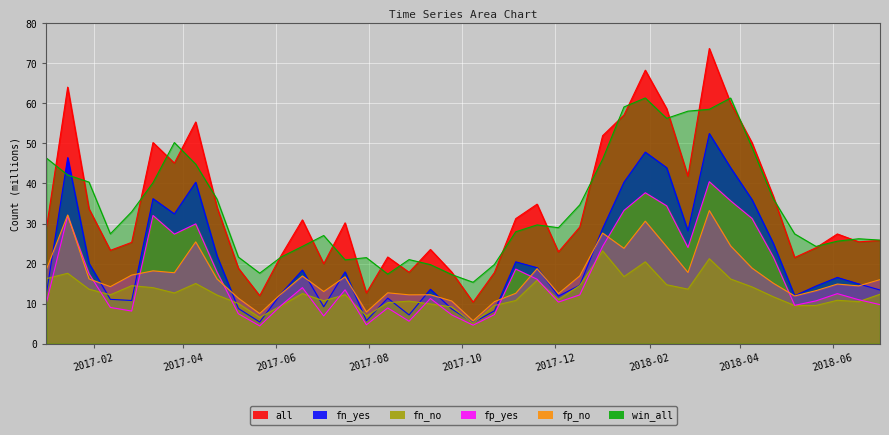

Reading left to right, what are all the values shown in this chart?

all: 2017-01-01=28.7	2017-01-15=64.0	2017-01-29=33.7	2017-02-12=23.3	2017-02-26=25.3	2017-03-12=50.2	2017-03-26=45.1	2017-04-09=55.3	2017-04-23=34.1	2017-05-07=18.9	2017-05-21=12.0	2017-06-04=22.0	2017-06-18=30.9	2017-07-02=20.0	2017-07-16=30.2	2017-07-30=12.7	2017-08-13=21.7	2017-08-27=17.8	2017-09-10=23.5	2017-09-24=17.9	2017-10-08=10.4	2017-10-22=17.8	2017-11-05=31.2	2017-11-19=34.8	2017-12-03=22.9	2017-12-17=29.1	2018-01-01=51.9	2018-01-15=57.1	2018-01-29=68.3	2018-02-12=58.7	2018-02-26=41.8	2018-03-12=73.7	2018-03-26=60.1	2018-04-09=50.2	2018-04-23=36.8	2018-05-07=21.5	2018-05-21=24.0	2018-06-04=27.4	2018-06-18=25.4	2018-07-02=25.8
fn_yes: 2017-01-01=12.4	2017-01-15=46.5	2017-01-29=20.1	2017-02-12=11.1	2017-02-26=10.8	2017-03-12=36.2	2017-03-26=32.4	2017-04-09=40.3	2017-04-23=21.9	2017-05-07=8.8	2017-05-21=5.4	2017-06-04=12.5	2017-06-18=18.4	2017-07-02=9.2	2017-07-16=17.9	2017-07-30=5.7	2017-08-13=11.4	2017-08-27=7.2	2017-09-10=13.6	2017-09-24=8.7	2017-10-08=5.3	2017-10-22=8.2	2017-11-05=20.4	2017-11-19=19.0	2017-12-03=11.9	2017-12-17=14.6	2018-01-01=28.8	2018-01-15=40.3	2018-01-29=47.8	2018-02-12=43.9	2018-02-26=28.2	2018-03-12=52.5	2018-03-26=43.9	2018-04-09=36.0	2018-04-23=25.1	2018-05-07=12.0	2018-05-21=14.4	2018-06-04=16.6	2018-06-18=14.9	2018-07-02=13.4
fn_no: 2017-01-01=16.3	2017-01-15=17.6	2017-01-29=13.6	2017-02-12=12.2	2017-02-26=14.5	2017-03-12=14.0	2017-03-26=12.7	2017-04-09=15.0	2017-04-23=12.2	2017-05-07=10.1	2017-05-21=6.6	2017-06-04=9.5	2017-06-18=12.5	2017-07-02=10.7	2017-07-16=12.2	2017-07-30=6.9	2017-08-13=10.3	2017-08-27=10.6	2017-09-10=9.9	2017-09-24=9.2	2017-10-08=5.1	2017-10-22=9.6	2017-11-05=10.8	2017-11-19=15.9	2017-12-03=11.0	2017-12-17=14.5	2018-01-01=23.2	2018-01-15=16.8	2018-01-29=20.5	2018-02-12=14.7	2018-02-26=13.6	2018-03-12=21.2	2018-03-26=16.2	2018-04-09=14.2	2018-04-23=11.7	2018-05-07=9.5	2018-05-21=9.6	2018-06-04=10.9	2018-06-18=10.5	2018-07-02=12.4
fp_yes: 2017-01-01=10.1	2017-01-15=31.9	2017-01-29=17.5	2017-02-12=9.1	2017-02-26=8.2	2017-03-12=32.0	2017-03-26=27.4	2017-04-09=29.9	2017-04-23=17.9	2017-05-07=7.5	2017-05-21=4.5	2017-06-04=9.5	2017-06-18=14.0	2017-07-02=6.9	2017-07-16=13.5	2017-07-30=4.7	2017-08-13=8.9	2017-08-27=5.6	2017-09-10=11.3	2017-09-24=7.2	2017-10-08=4.6	2017-10-22=7.3	2017-11-05=18.6	2017-11-19=16.1	2017-12-03=10.4	2017-12-17=12.2	2018-01-01=24.3	2018-01-15=33.3	2018-01-29=37.7	2018-02-12=34.4	2018-02-26=24.0	2018-03-12=40.4	2018-03-26=35.7	2018-04-09=31.3	2018-04-23=21.7	2018-05-07=9.6	2018-05-21=10.7	2018-06-04=12.5	2018-06-18=11.0	2018-07-02=9.8
fp_no: 2017-01-01=18.5	2017-01-15=32.1	2017-01-29=16.2	2017-02-12=14.3	2017-02-26=17.1	2017-03-12=18.2	2017-03-26=17.7	2017-04-09=25.4	2017-04-23=16.2	2017-05-07=11.4	2017-05-21=7.5	2017-06-04=12.4	2017-06-18=16.9	2017-07-02=13.0	2017-07-16=16.7	2017-07-30=7.9	2017-08-13=12.7	2017-08-27=12.2	2017-09-10=12.2	2017-09-24=10.7	2017-10-08=5.7	2017-10-22=10.5	2017-11-05=12.6	2017-11-19=18.7	2017-12-03=12.5	2017-12-17=16.9	2018-01-01=27.6	2018-01-15=23.8	2018-01-29=30.6	2018-02-12=24.2	2018-02-26=17.8	2018-03-12=33.2	2018-03-26=24.4	2018-04-09=18.9	2018-04-23=15.1	2018-05-07=11.9	2018-05-21=13.3	2018-06-04=14.9	2018-06-18=14.4	2018-07-02=16.0
win_all: 2017-01-01=46.4	2017-01-15=42.1	2017-01-29=40.3	2017-02-12=27.4	2017-02-26=32.9	2017-03-12=40.2	2017-03-26=50.2	2017-04-09=44.8	2017-04-23=36.1	2017-05-07=21.6	2017-05-21=17.6	2017-06-04=21.6	2017-06-18=24.3	2017-07-02=27.0	2017-07-16=20.9	2017-07-30=21.5	2017-08-13=17.4	2017-08-27=21.0	2017-09-10=19.8	2017-09-24=17.3	2017-10-08=15.3	2017-10-22=19.8	2017-11-05=28.0	2017-11-19=29.7	2017-12-03=29.0	2017-12-17=34.7	2018-01-01=46.1	2018-01-15=59.1	2018-01-29=61.3	2018-02-12=56.3	2018-02-26=58.1	2018-03-12=58.5	2018-03-26=61.3	2018-04-09=49.0	2018-04-23=36.2	2018-05-07=27.4	2018-05-21=24.3	2018-06-04=25.6	2018-06-18=26.2	2018-07-02=25.9